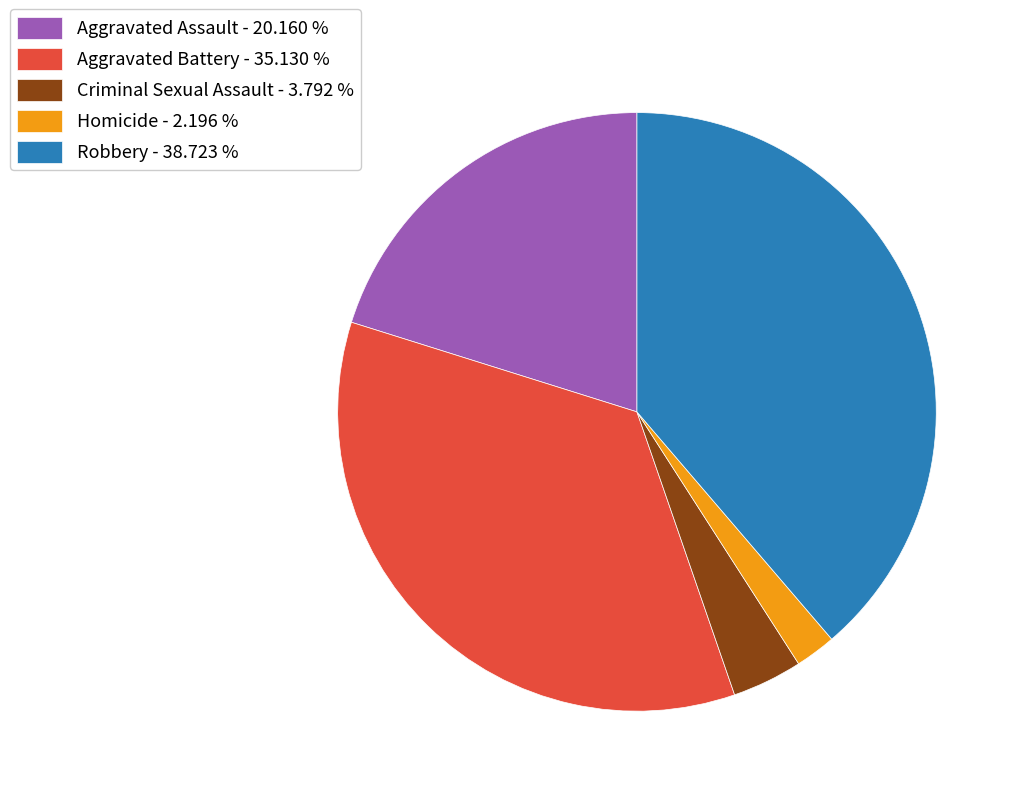

Is there a majority slice in this chart?

No